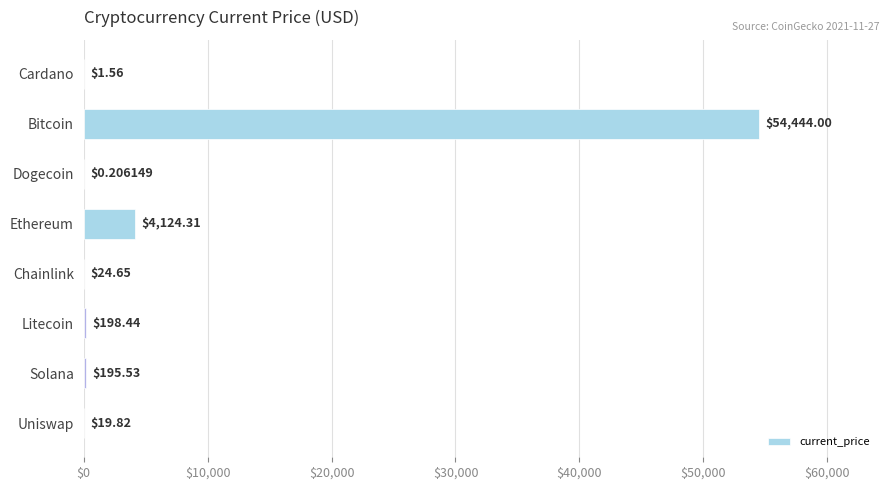

Which category has the highest value across all series?

Bitcoin